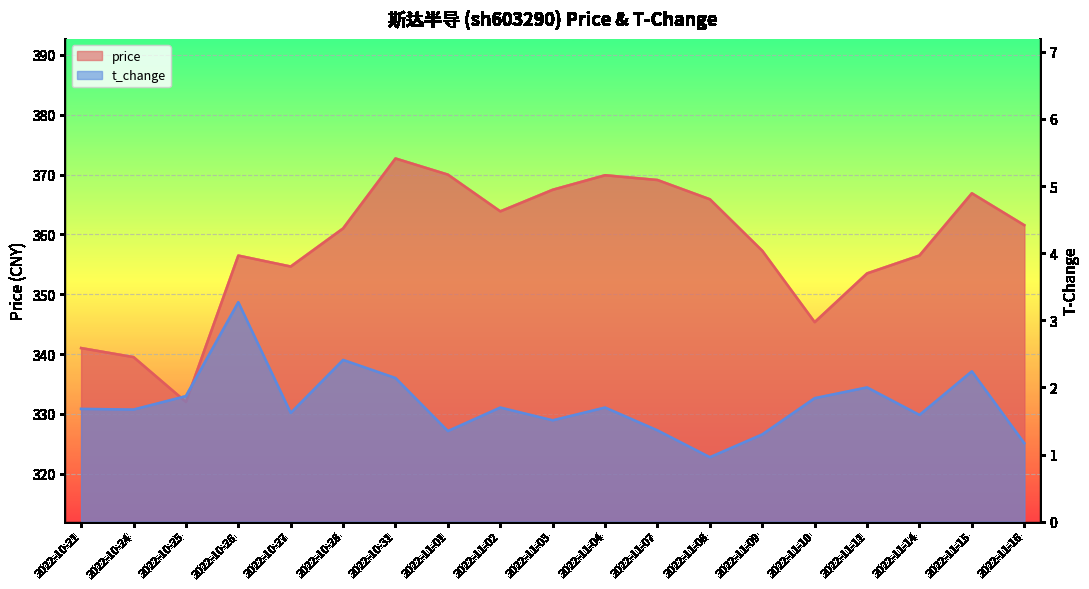

What is the sum of the price values at 2022-11-15 and 2022-11-07?

736.0